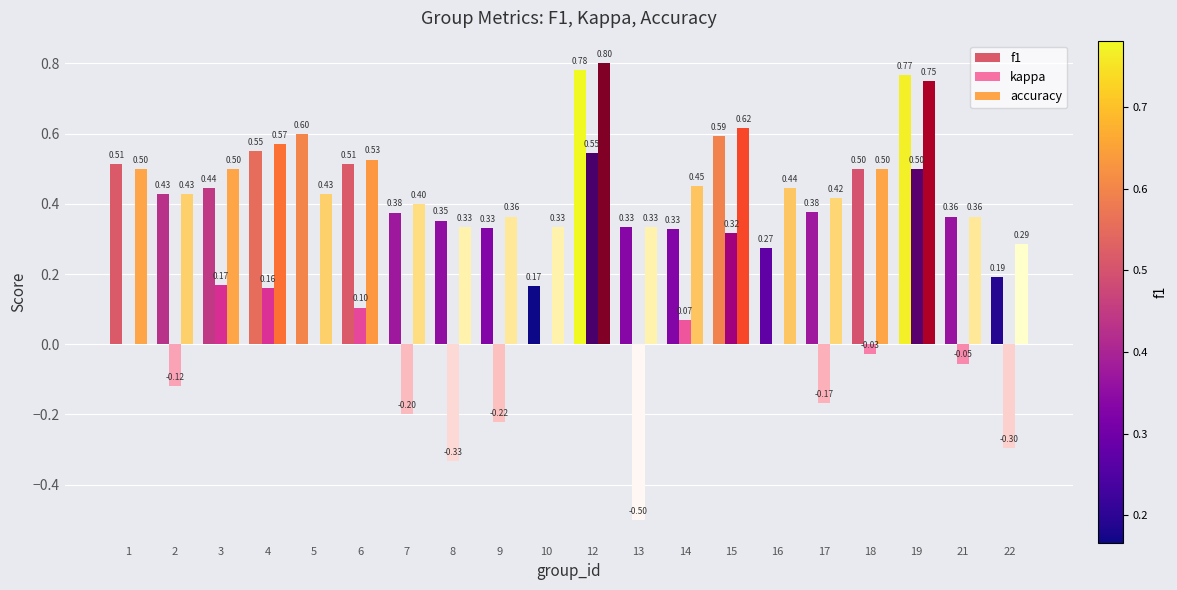

Are the bars horizontal?

No